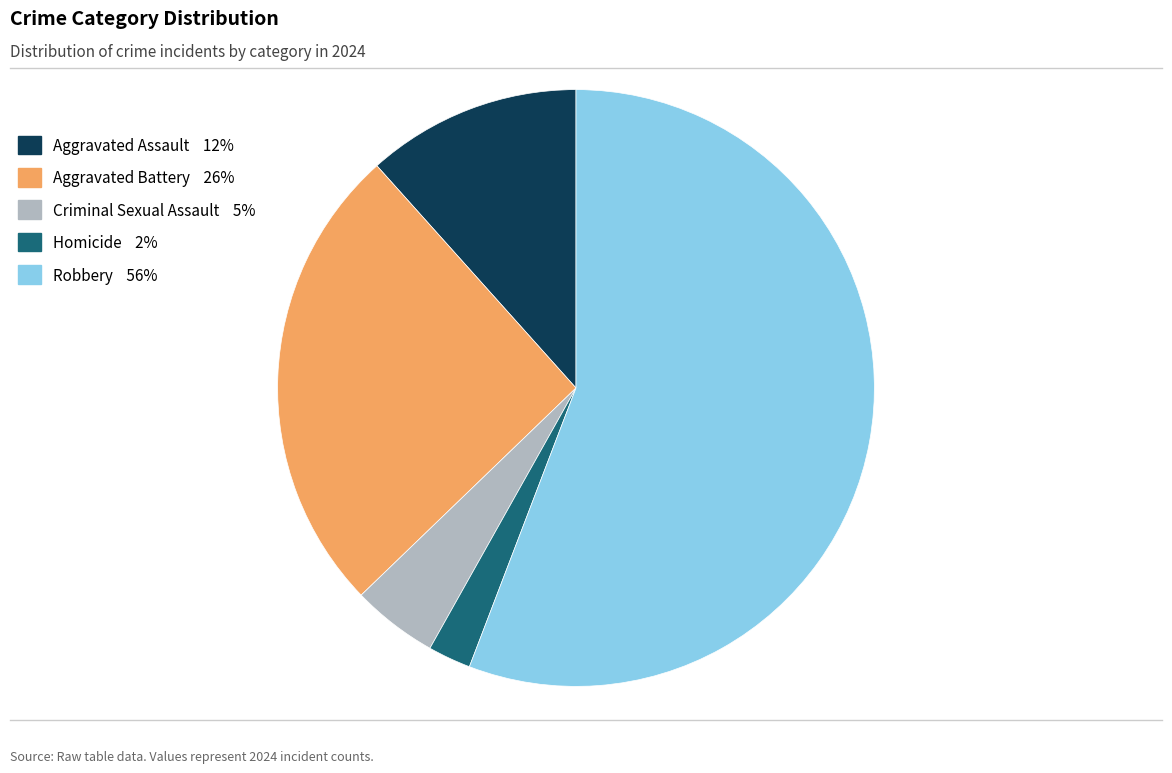

Which category has the biggest portion of the pie?

Robbery